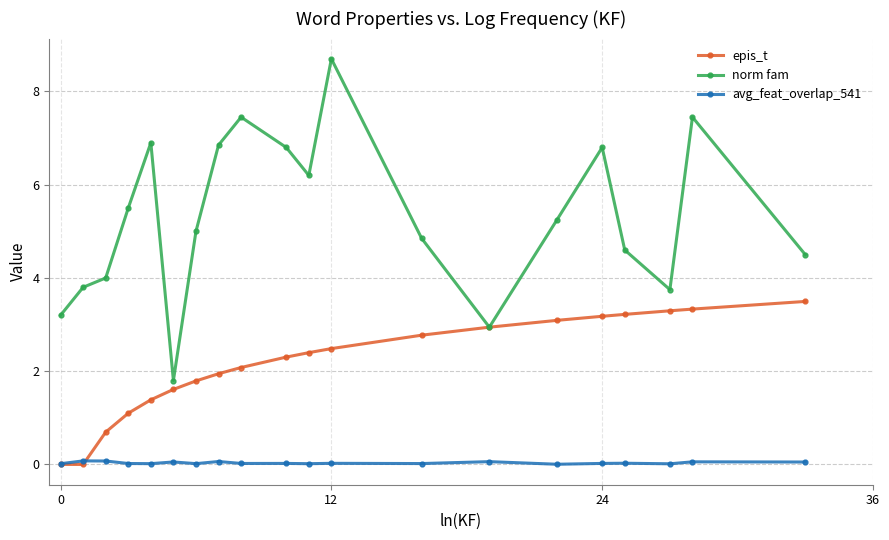

List the series in order of their peak value, highest first.

norm fam, epis_t, avg_feat_overlap_541